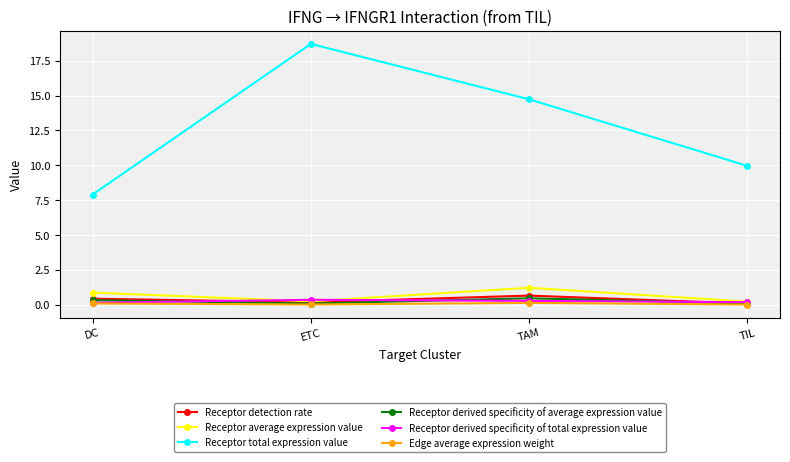

True or false: Receptor total expression value has more than 1 points higher than both neighbors.

False